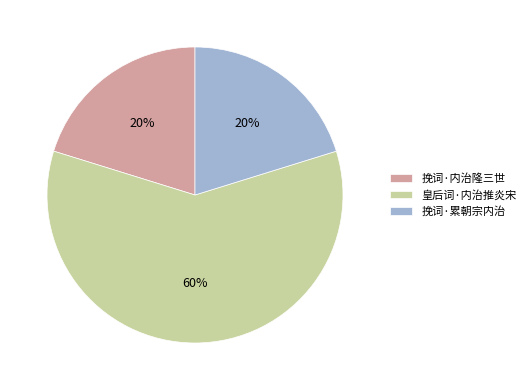

Is there any slice that represents more than half of the pie?

Yes